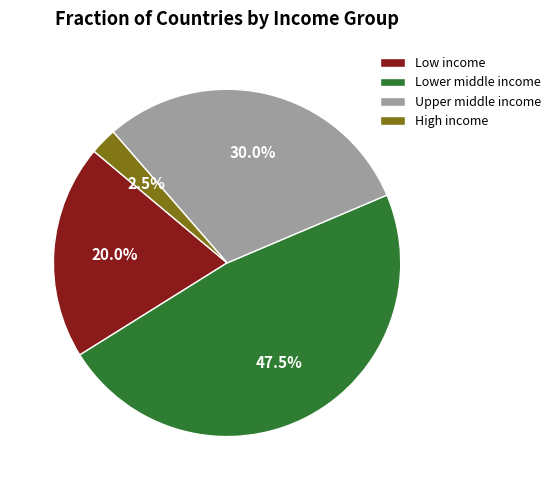

Does any single category account for the majority?

No